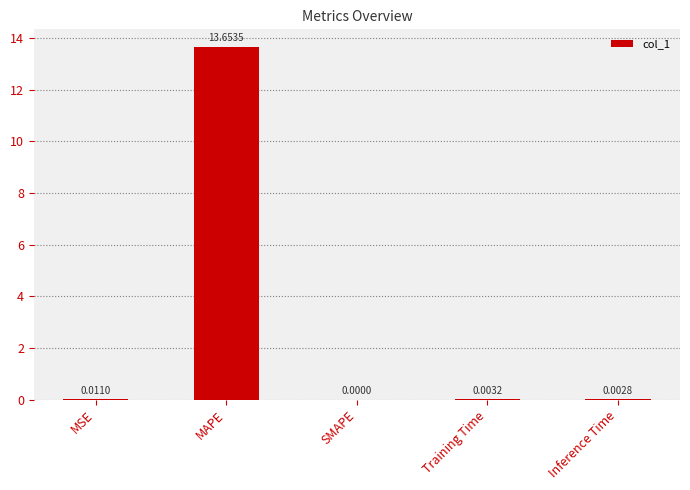

At which label is the value closest to 6?

MSE